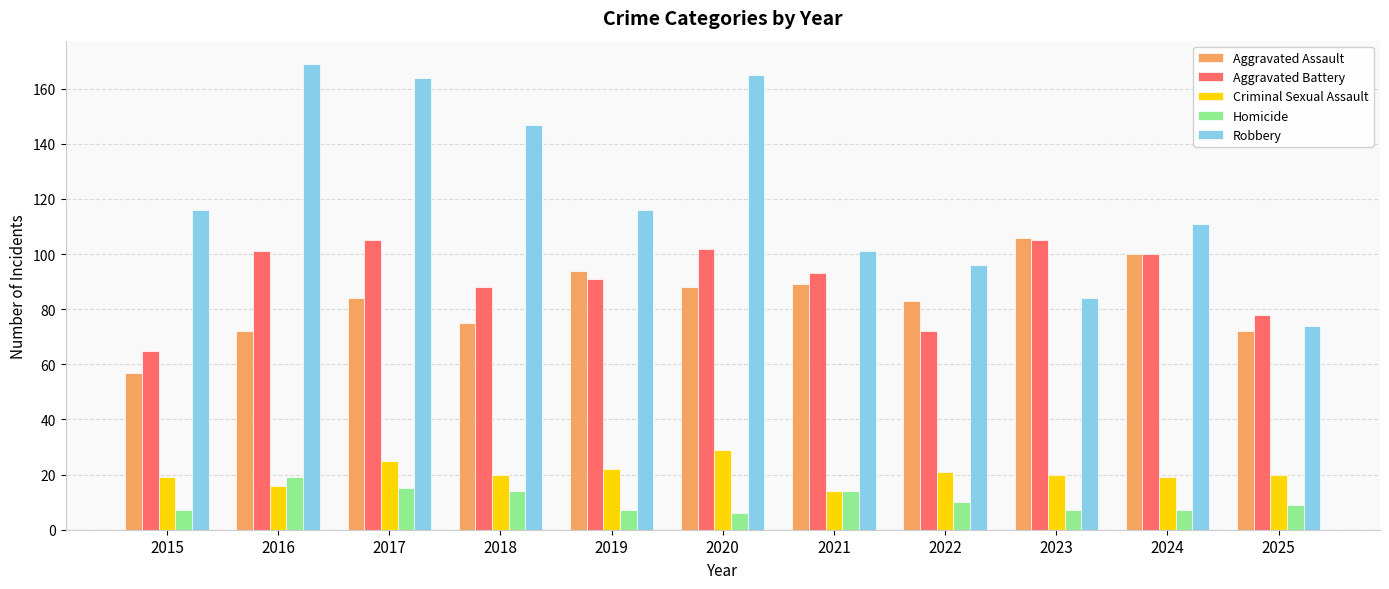

Which category has the highest value across all series?

2016